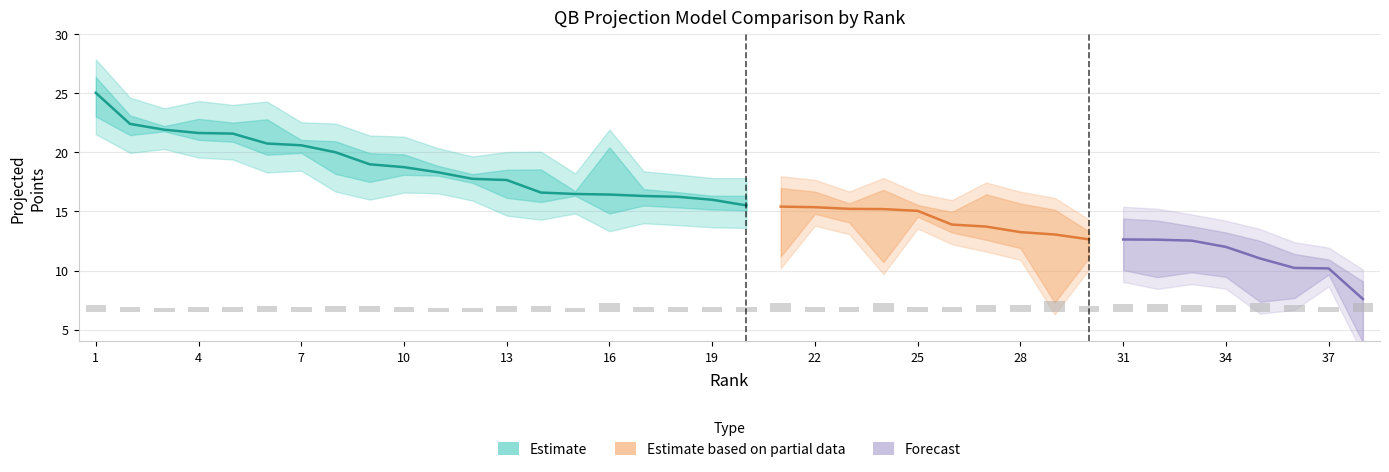

Which has a higher value, 15 or 24?

15